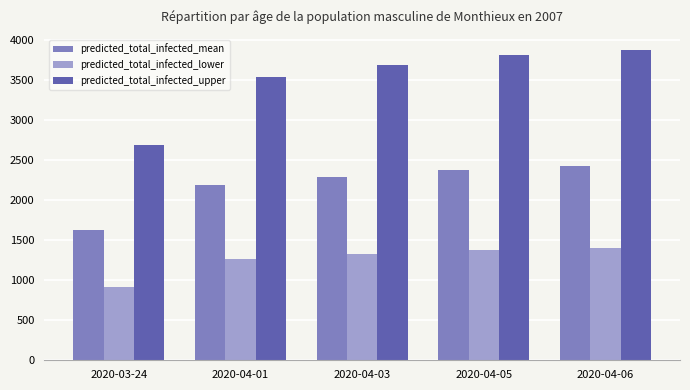

Which label corresponds to the largest value in the chart?

2020-04-06